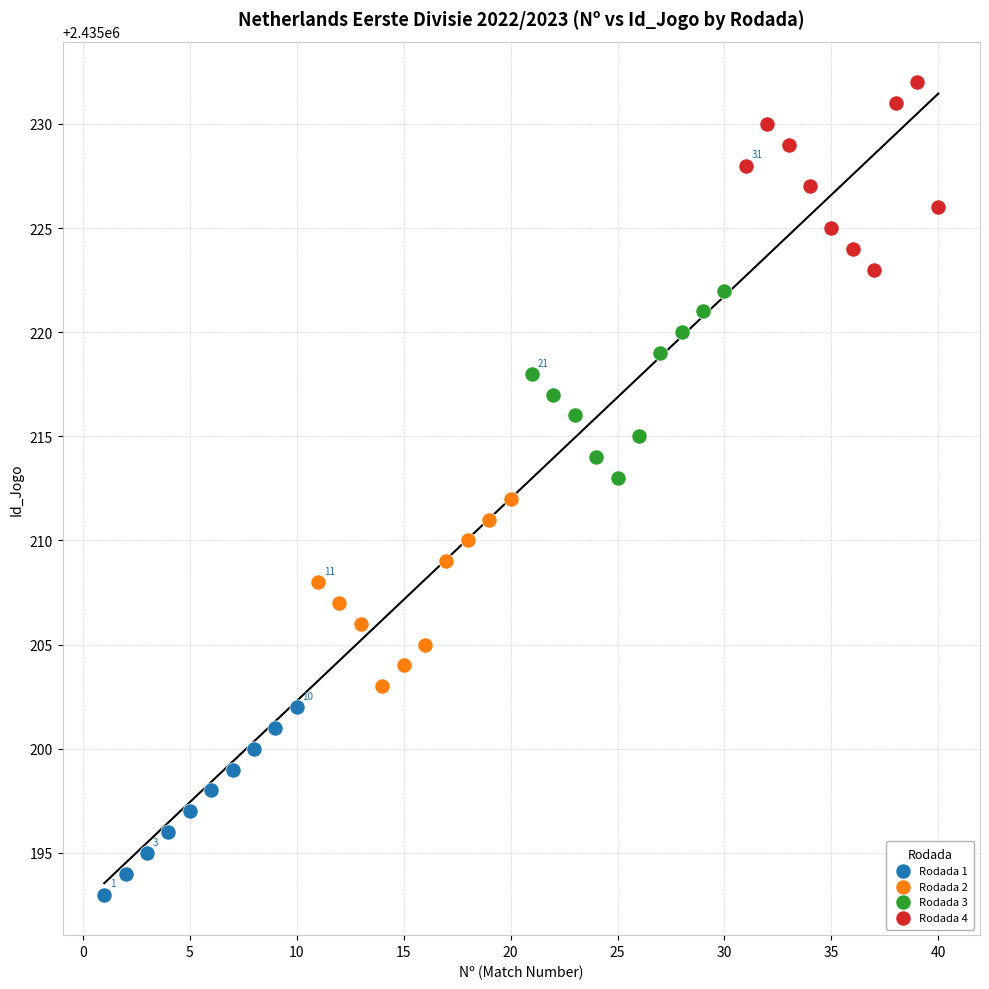

Which series reaches the maximum Y coordinate?

Rodada 4